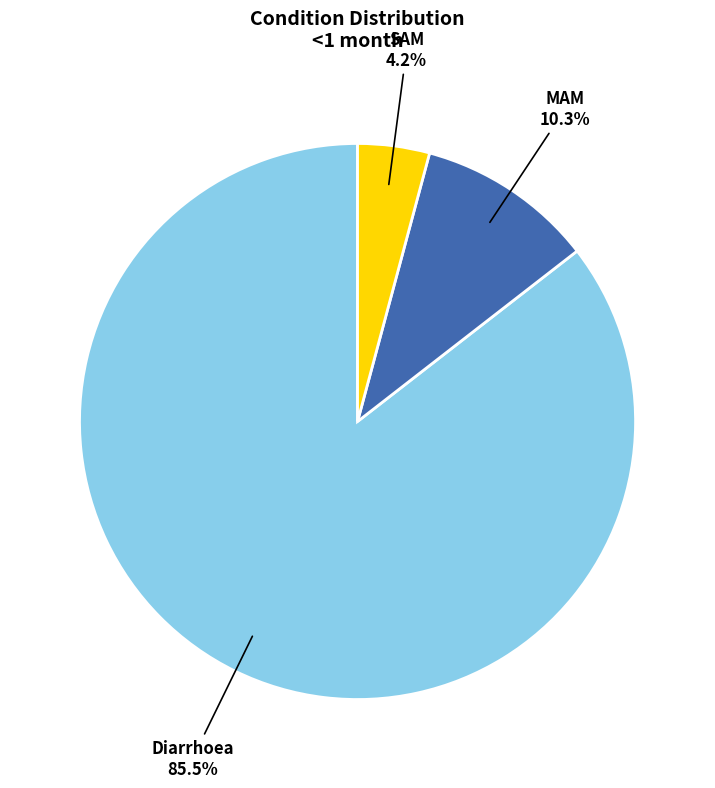

Does any single category account for the majority?

Yes